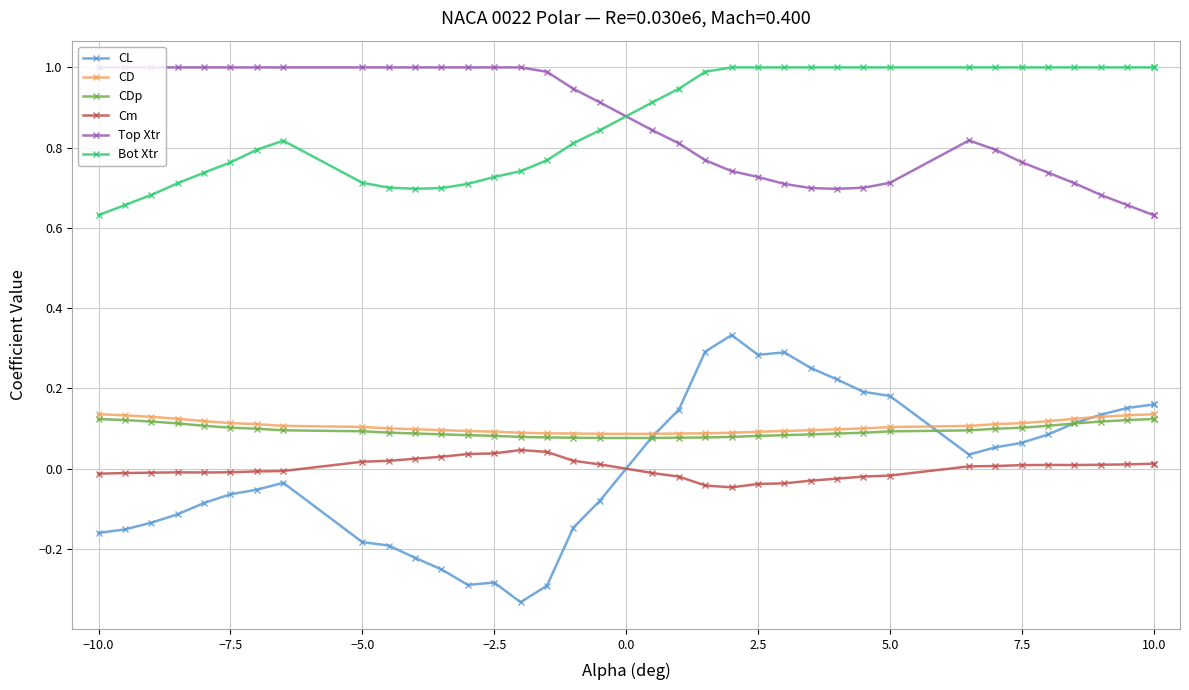

Read the CD value at −10.0.

0.1